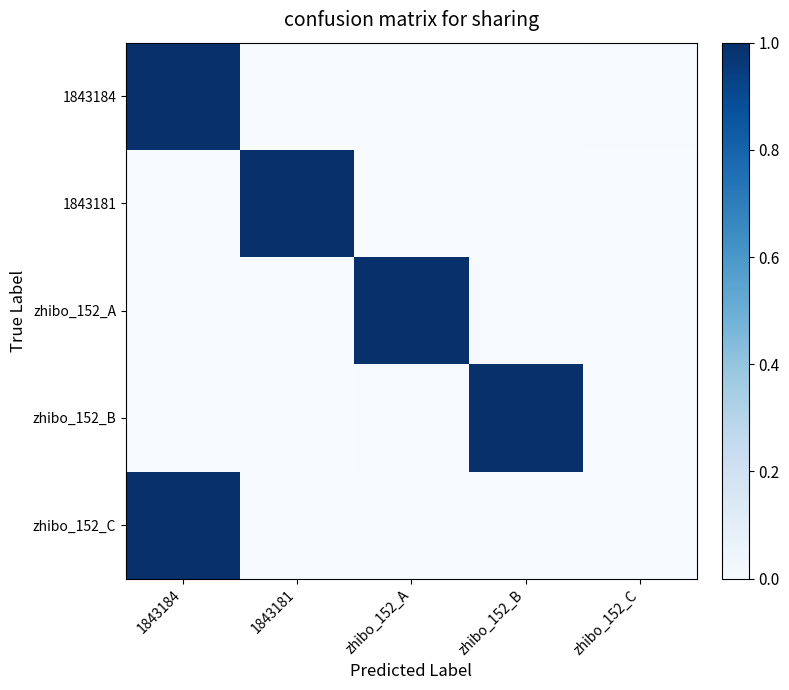

Reading left to right, transcribe all the data shown in this chart.

1843184: 1843184=1.0	1843181=0.0	zhibo_152_A=0.0	zhibo_152_B=0.0	zhibo_152_C=0.0
1843181: 1843184=0.0	1843181=1.0	zhibo_152_A=0.0	zhibo_152_B=0.0	zhibo_152_C=0.0
zhibo_152_A: 1843184=0.0	1843181=0.0	zhibo_152_A=1.0	zhibo_152_B=0.0	zhibo_152_C=0.0
zhibo_152_B: 1843184=0.0	1843181=0.0	zhibo_152_A=0.0	zhibo_152_B=1.0	zhibo_152_C=0.0
zhibo_152_C: 1843184=1.0	1843181=0.0	zhibo_152_A=0.0	zhibo_152_B=0.0	zhibo_152_C=0.0